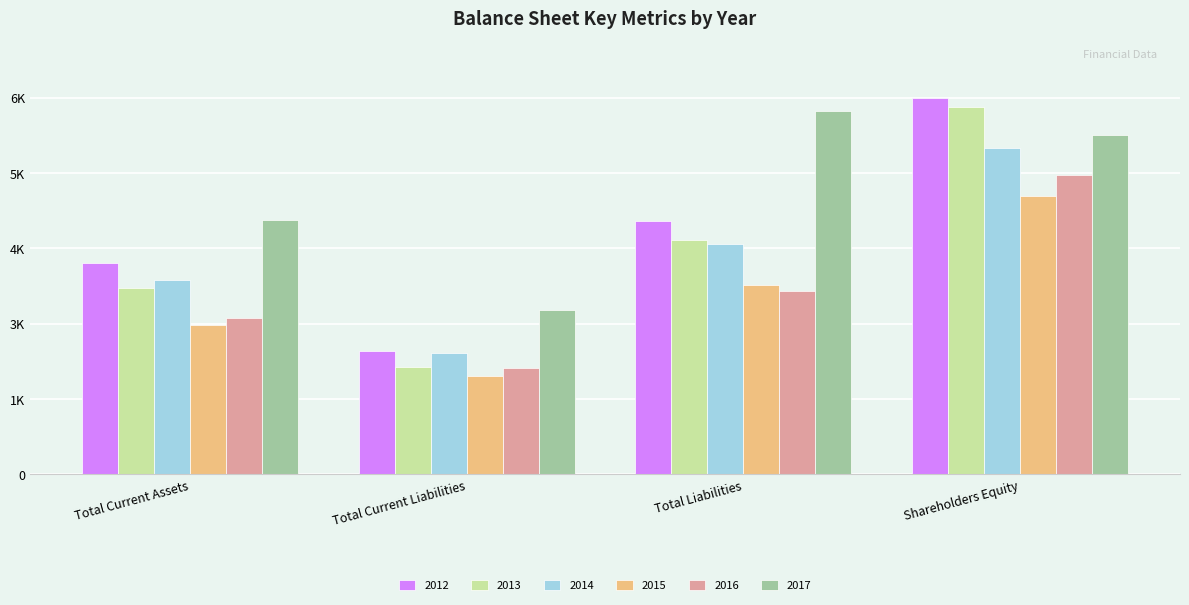

Between Total Liabilities and Shareholders Equity, which is larger?

Shareholders Equity